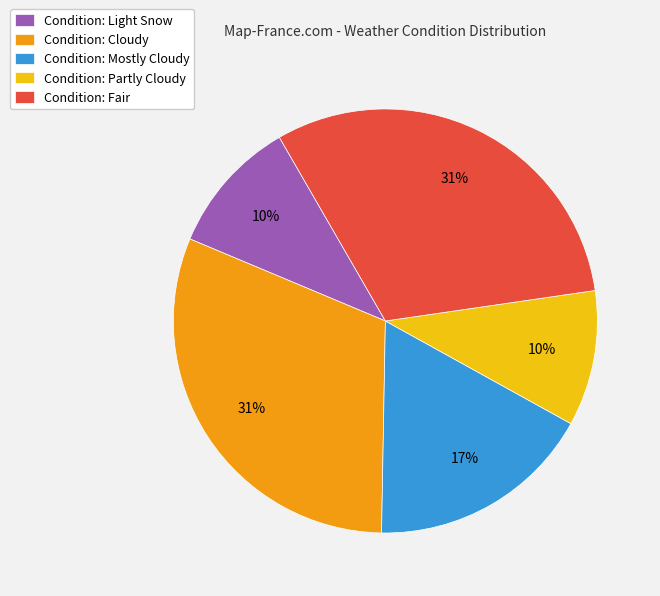

Does any single category account for the majority?

No